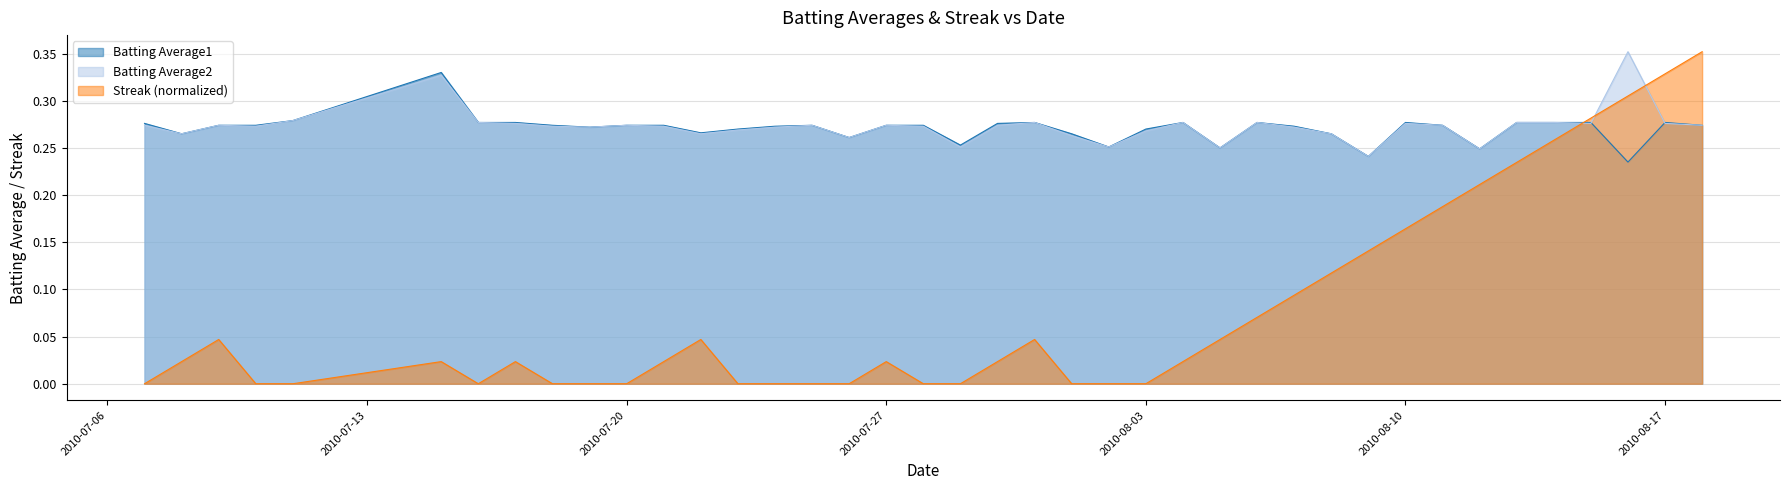

At which label does Streak reach its minimum?

2010-07-07